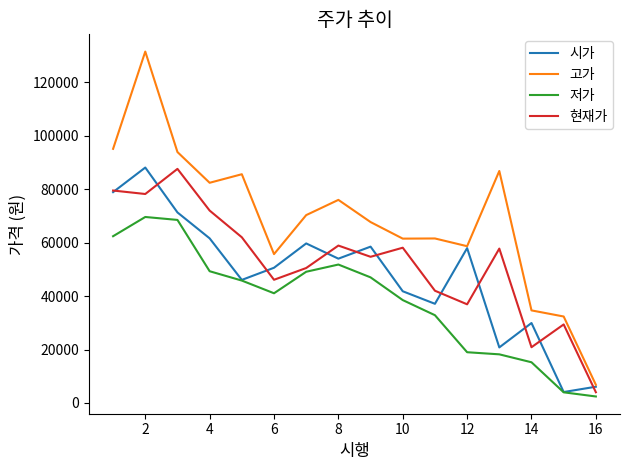

True or false: 저가 and 고가 intersect in this chart.

False